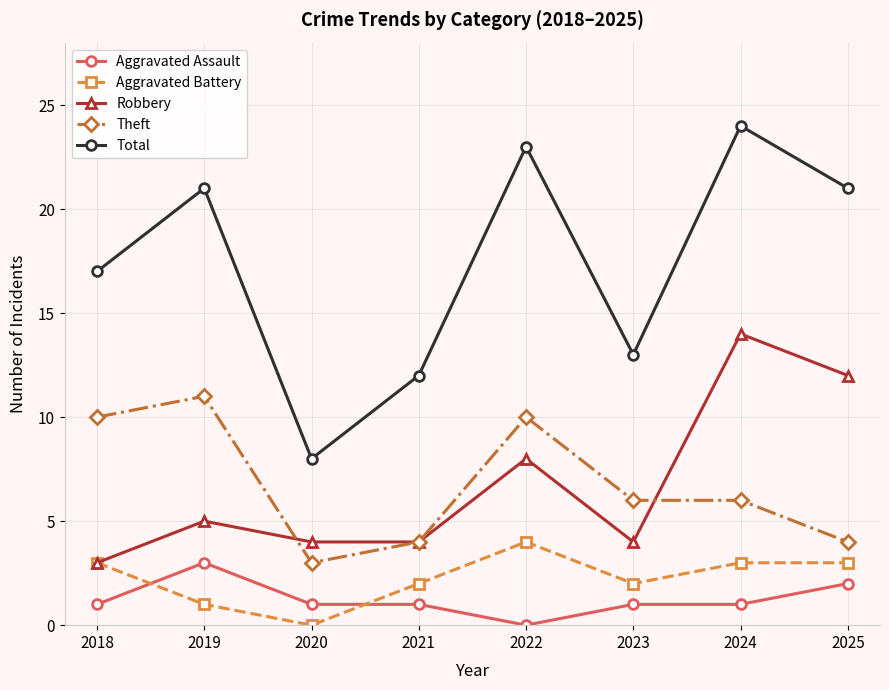

Is it true that Aggravated Assault equals 1 at 2020?

True